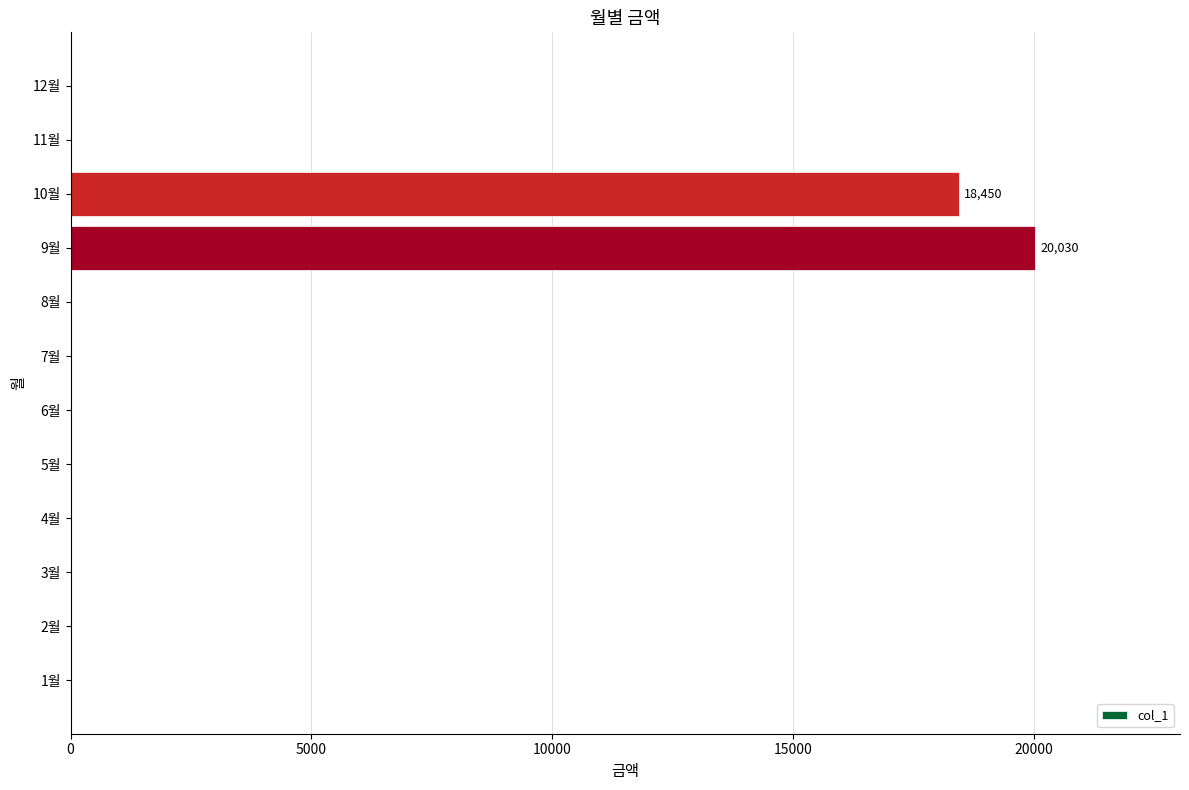

The value at 12월 is -13899. True or false?

False